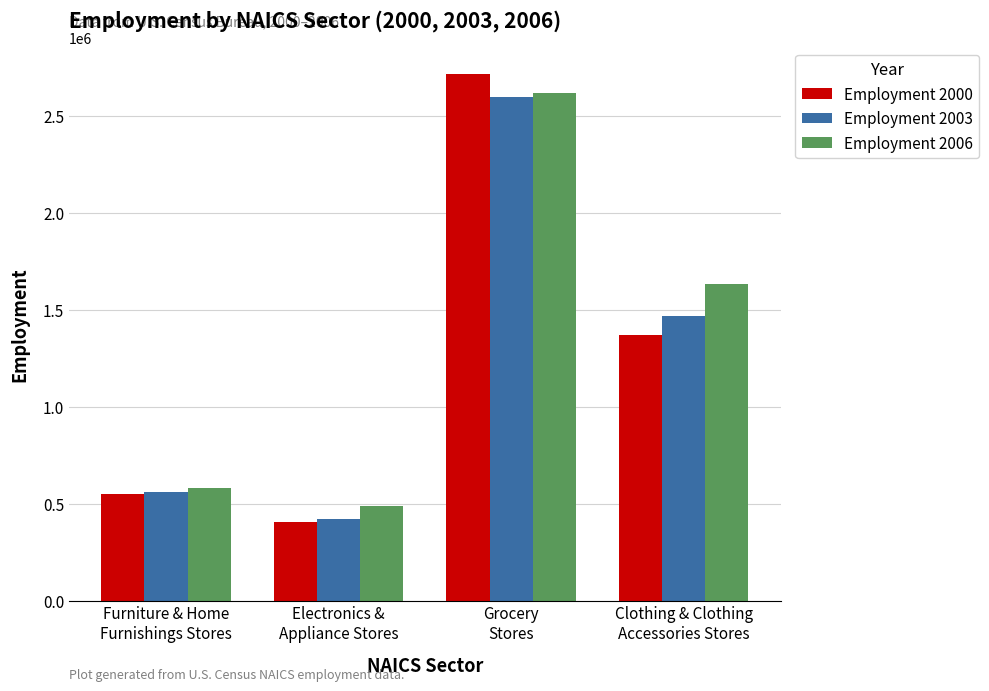

At how many categories does at least one series exceed 1366866?

2